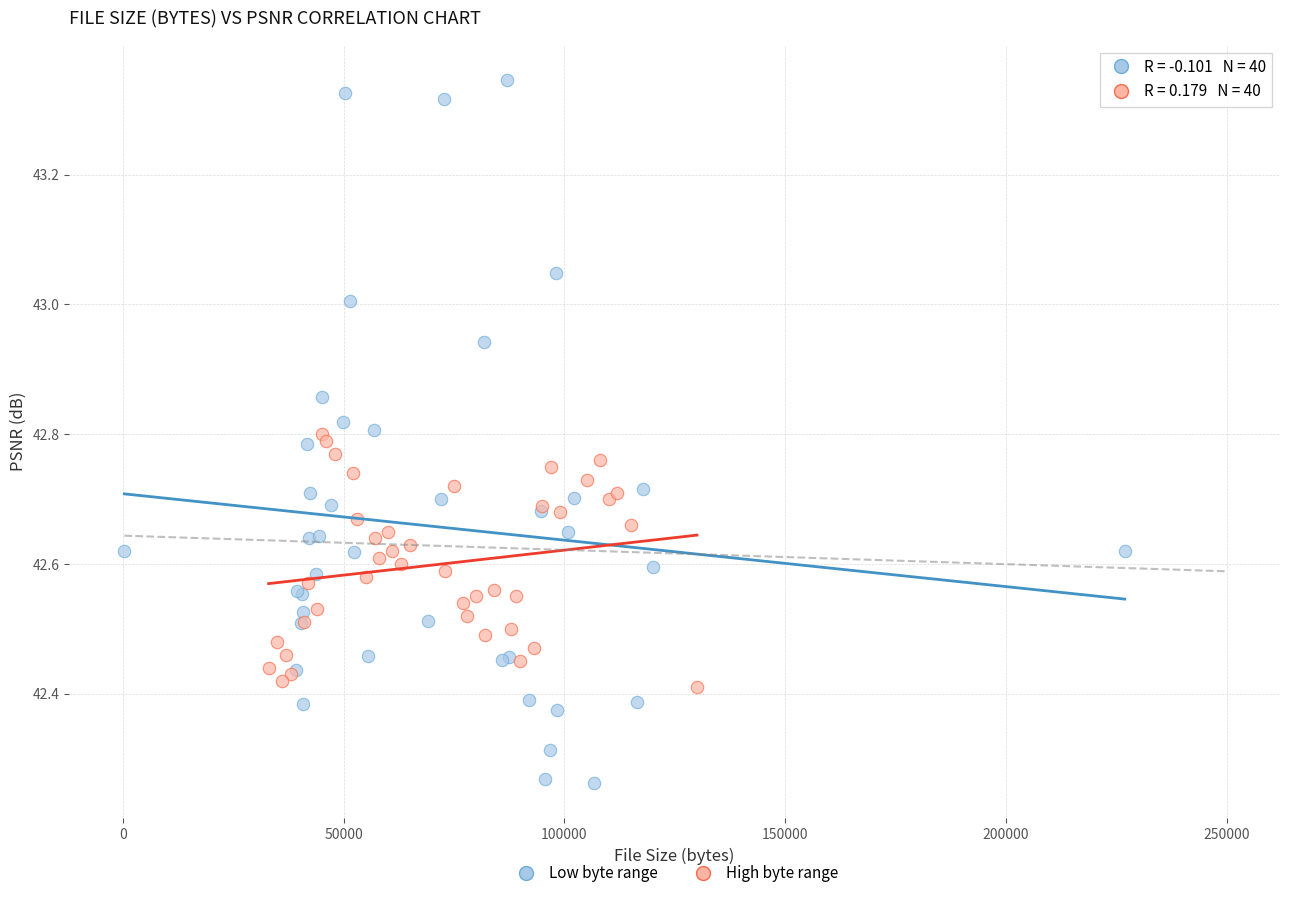

Which series contains the highest Y value?

Low byte range